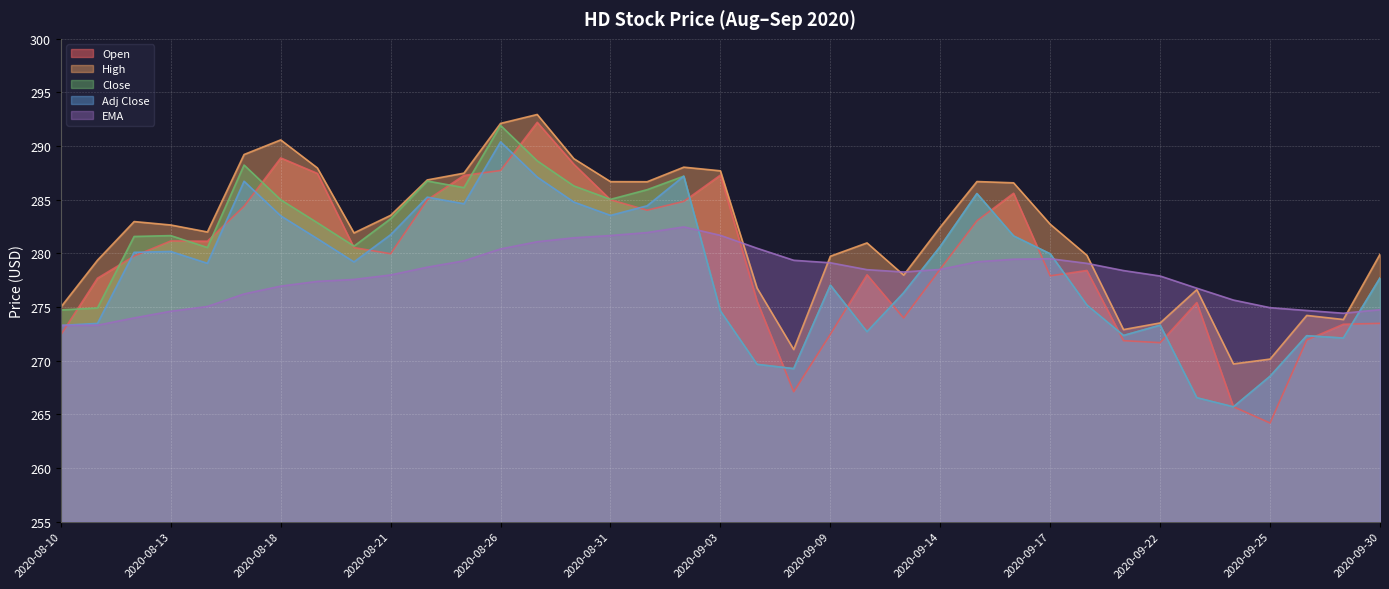

At which category is the sum across all series the highest?

2020-08-26